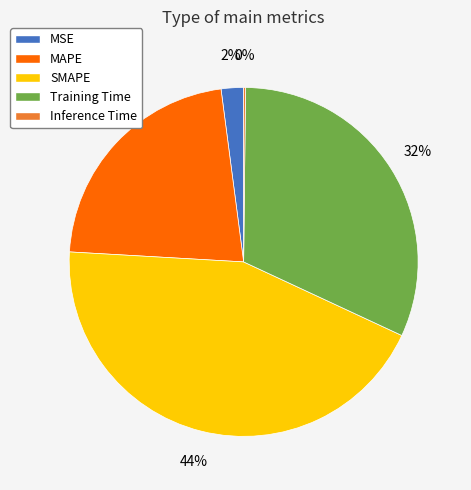

True or false: MSE accounts for 2% of the total.

True